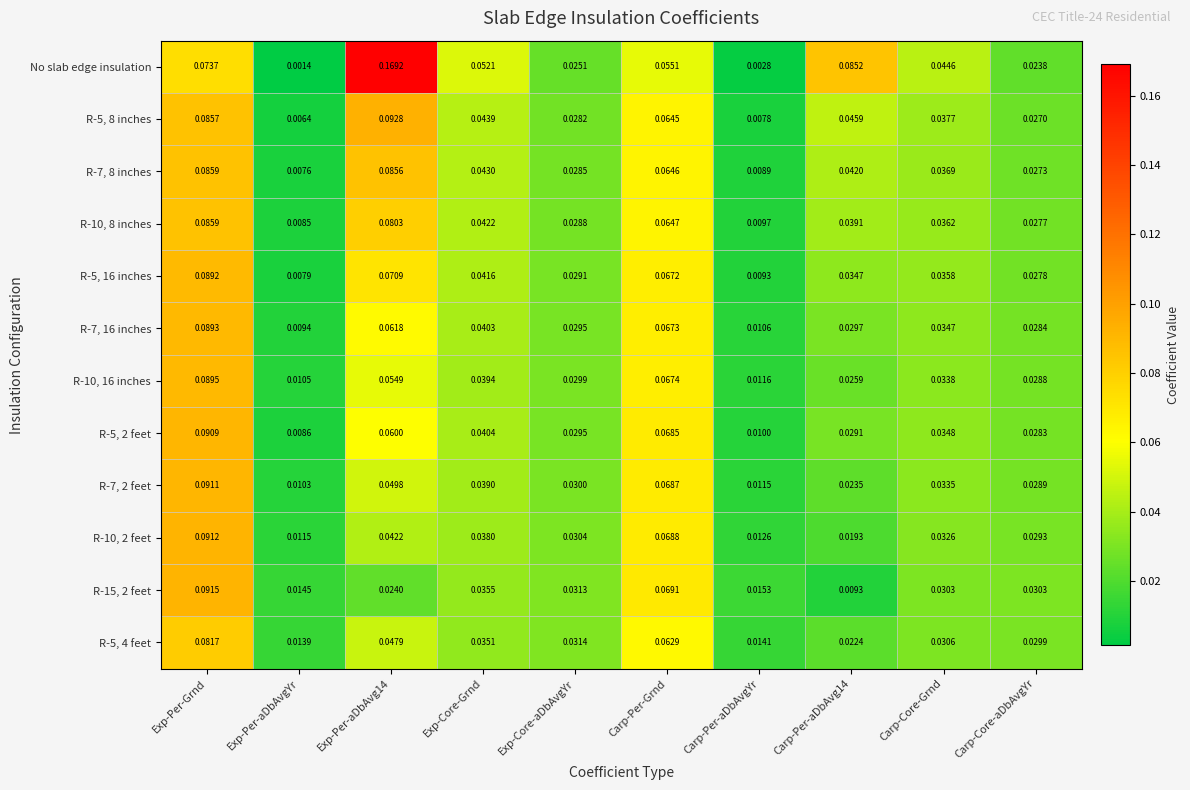

At how many categories does at least one series exceed 0?

10